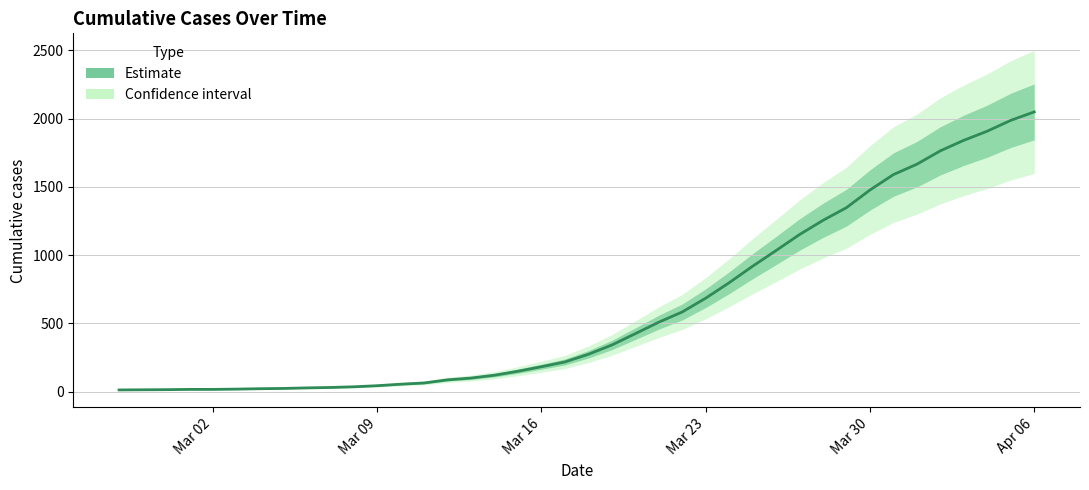

What is the highest value of the Estimate series?

2049